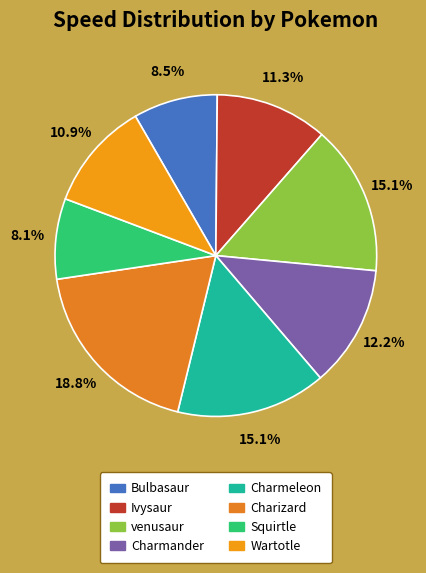

Is there any slice that represents more than half of the pie?

No